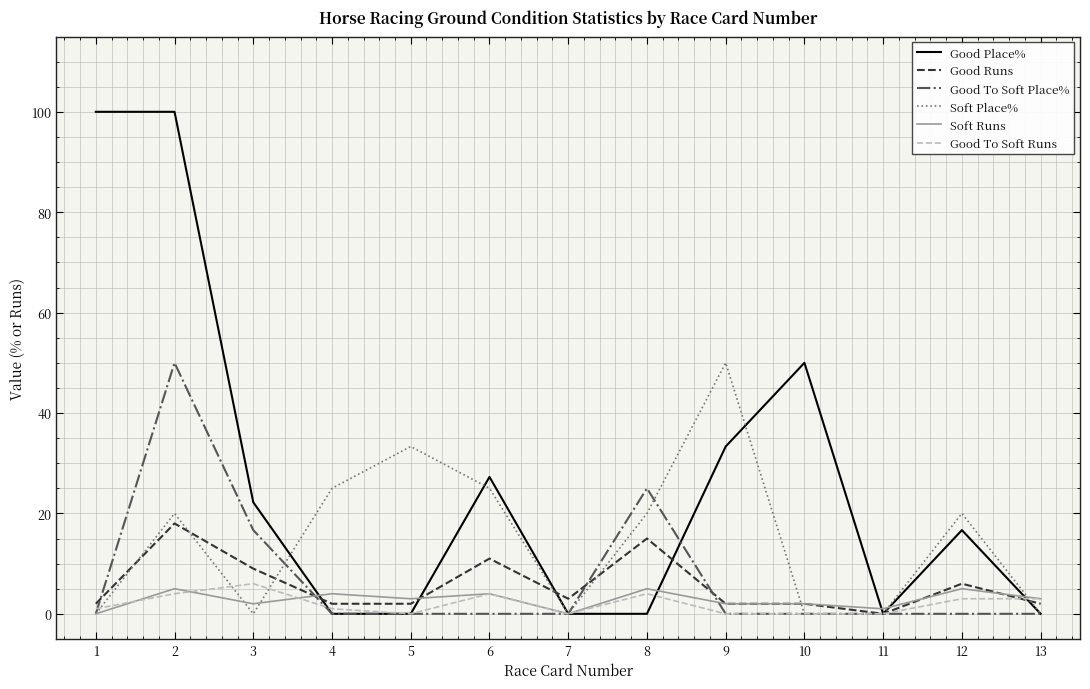

What is the difference between the maximum and minimum values in the Soft Runs series?

5.0